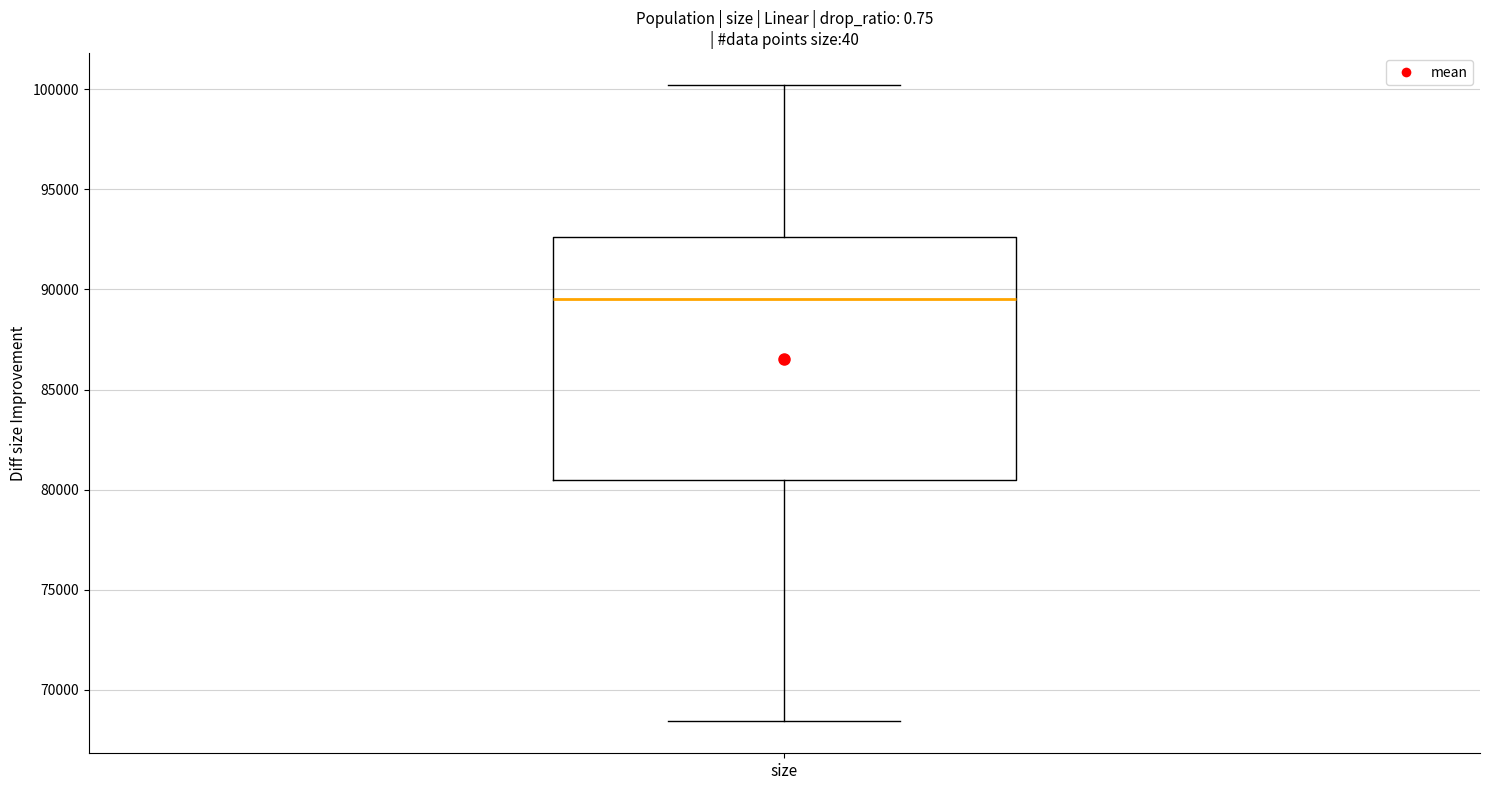

Read this box plot against the y-axis: the position of the median line, the range covered by the box, and the ends of both whiskers. The values are not printed on the chart, so give them approximately, as read against the axis.

median 89500, box 80500 to 92500, whiskers 68500 to 100000